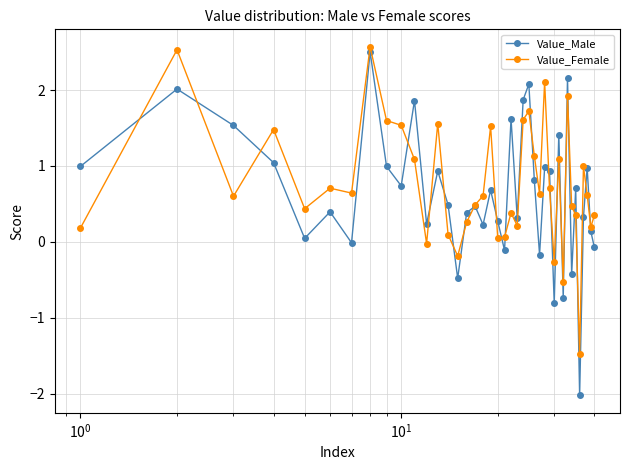

What is the minimum value for Value_Male?

-2.0